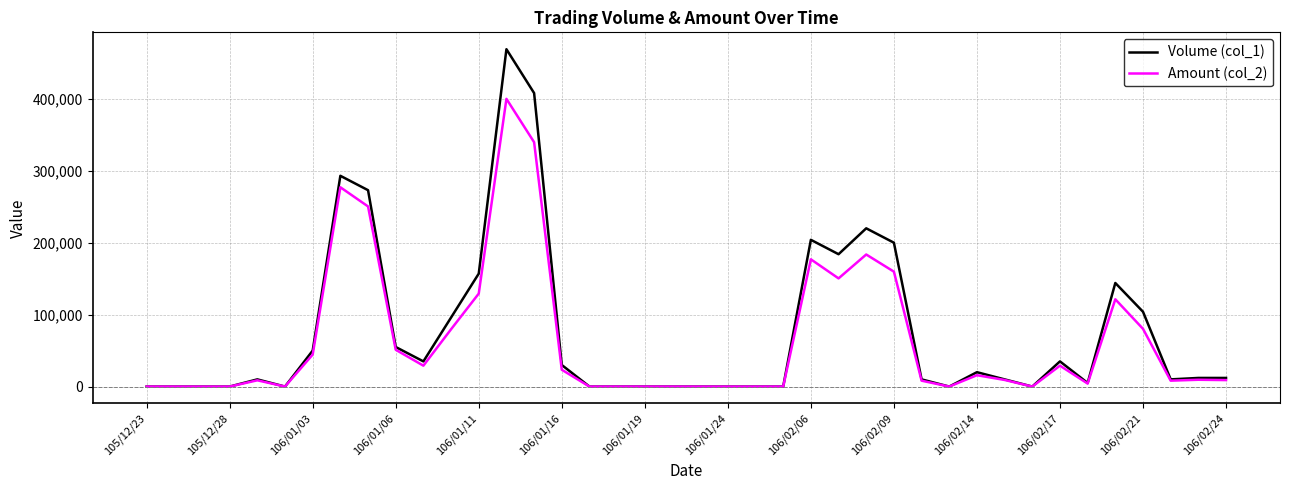

List the series in order of their peak value, highest first.

Volume (col_1), Amount (col_2)